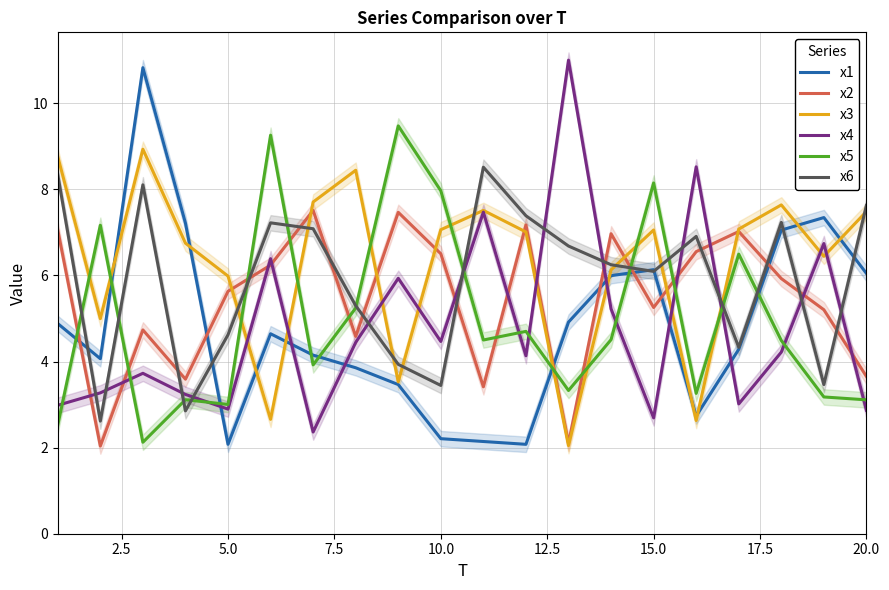

True or false: x2 and x6 intersect in this chart.

True